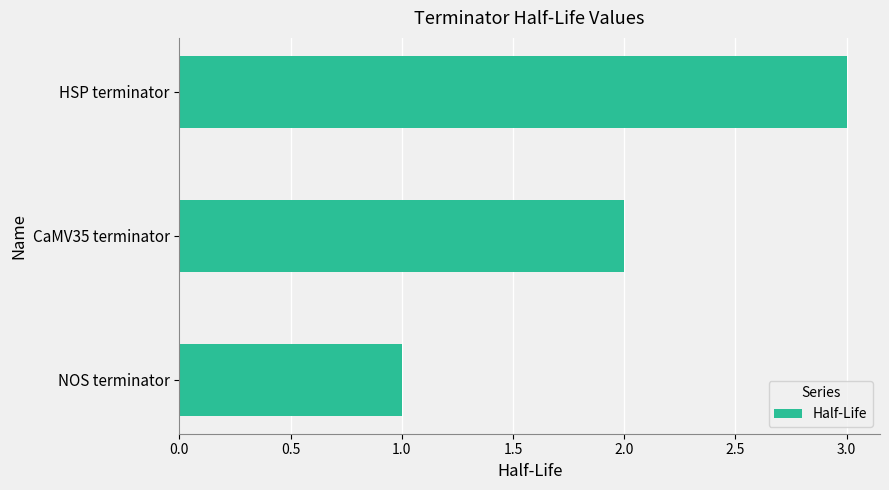

What is the smallest value displayed?

1